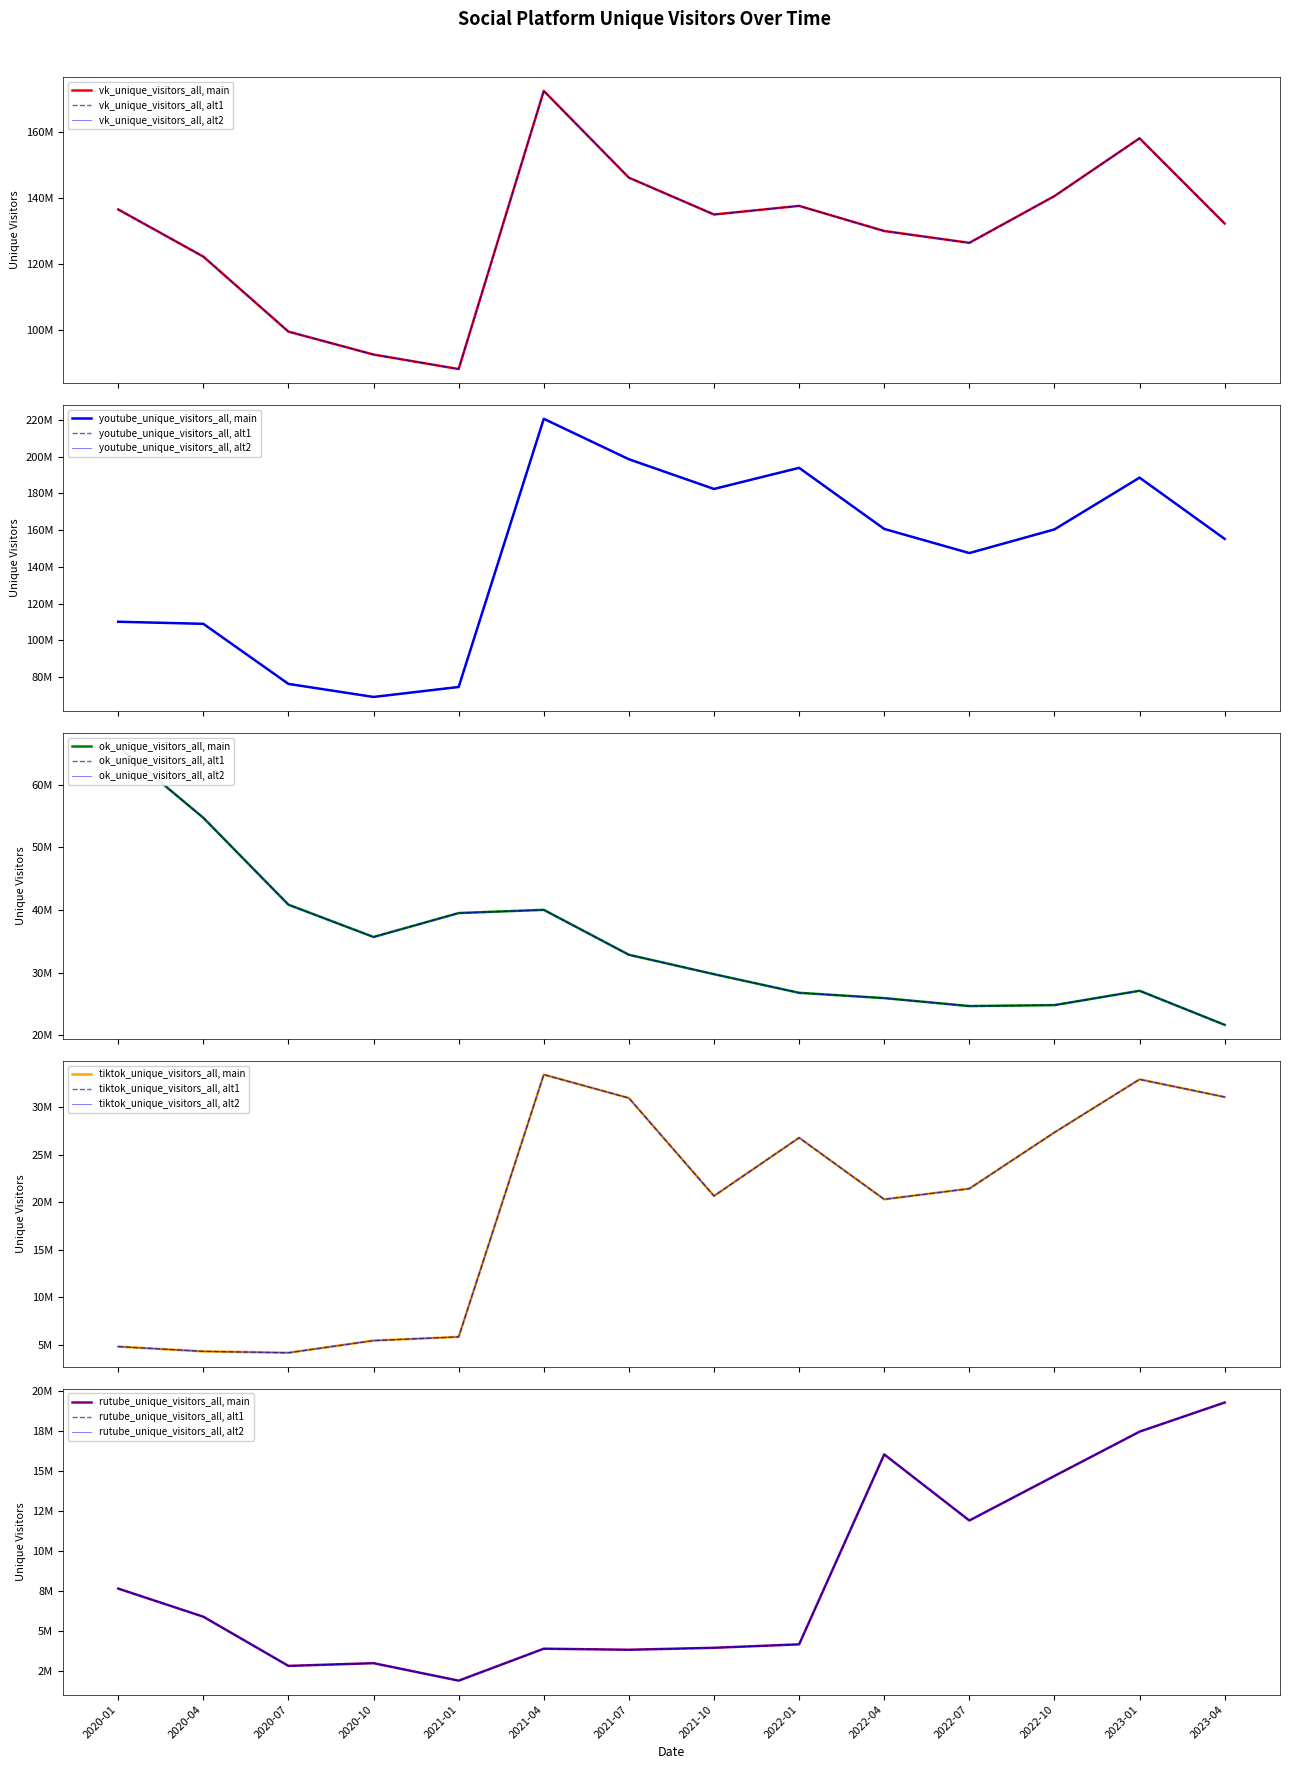

Between 2021-10 and 2020-07, which is larger?

2021-10